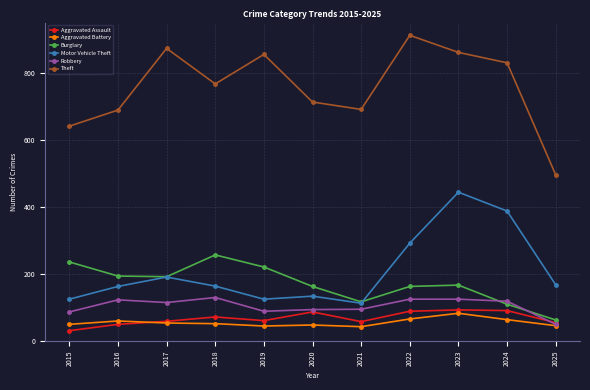

What is the difference between the Burglary values at 2022 and 2017?

29